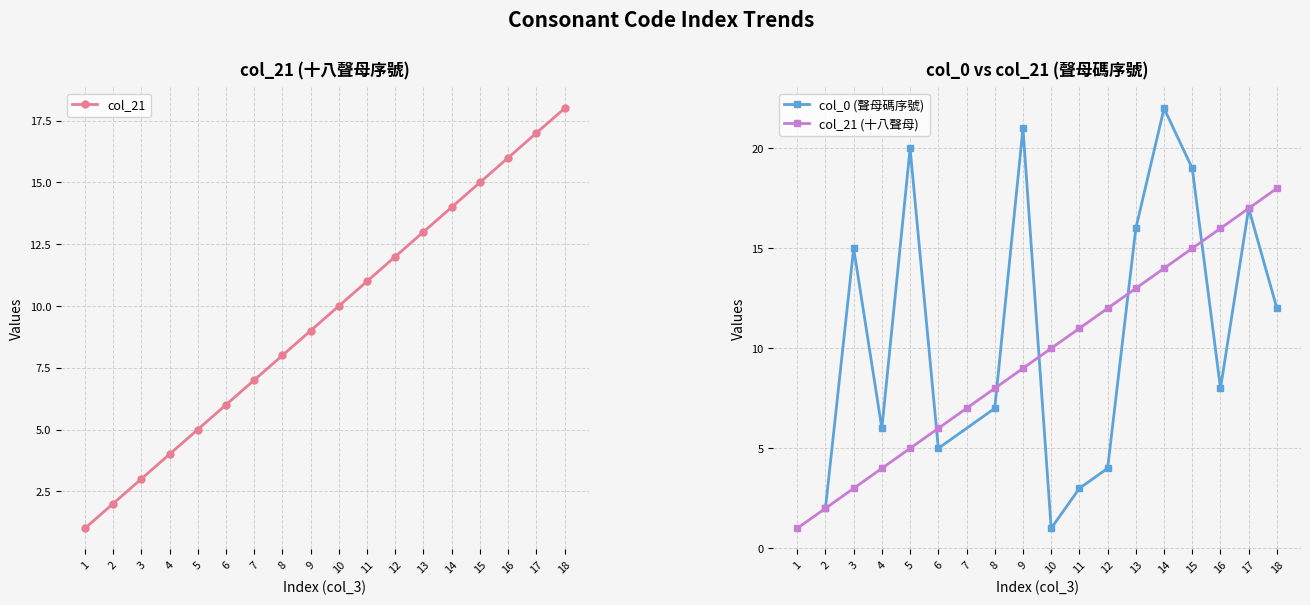

List the labels in order of value, largest first.

18, 17, 16, 15, 14, 13, 12, 11, 10, 9, 8, 7, 6, 5, 4, 3, 2, 1